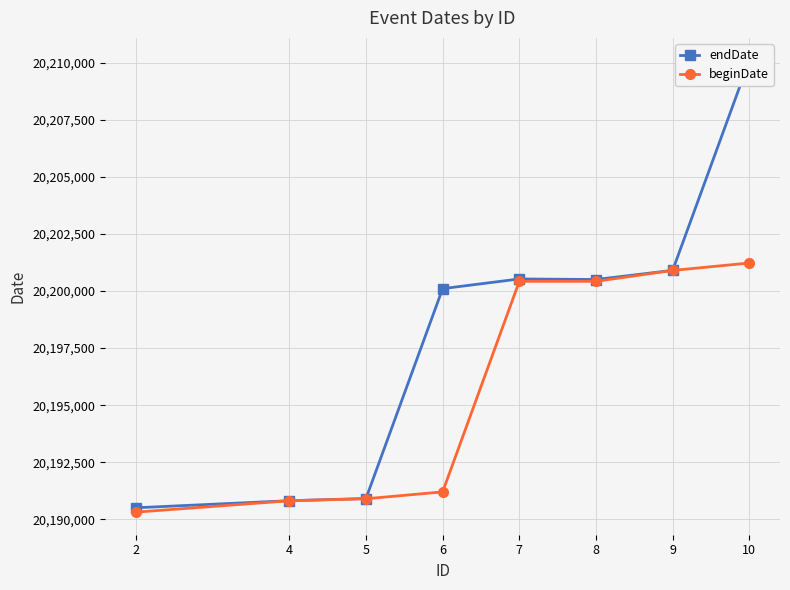

Is this an area chart (filled region under the line)?

No